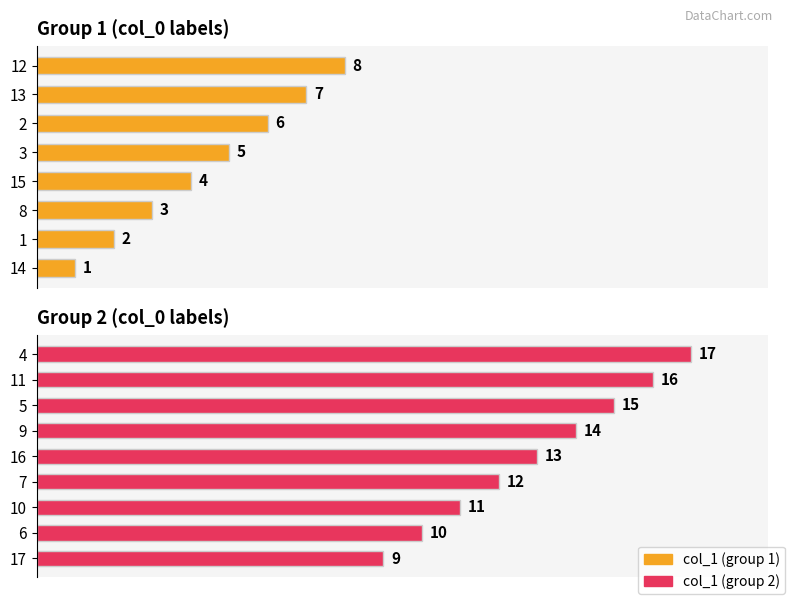

Is it true that the value at 16 is 13?

True